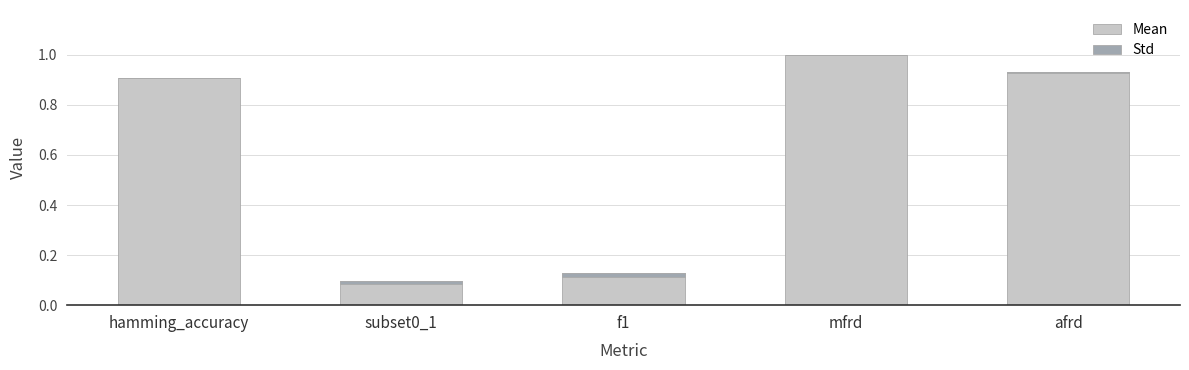

What is the sum of the values at f1 and subset0_1?

0.2